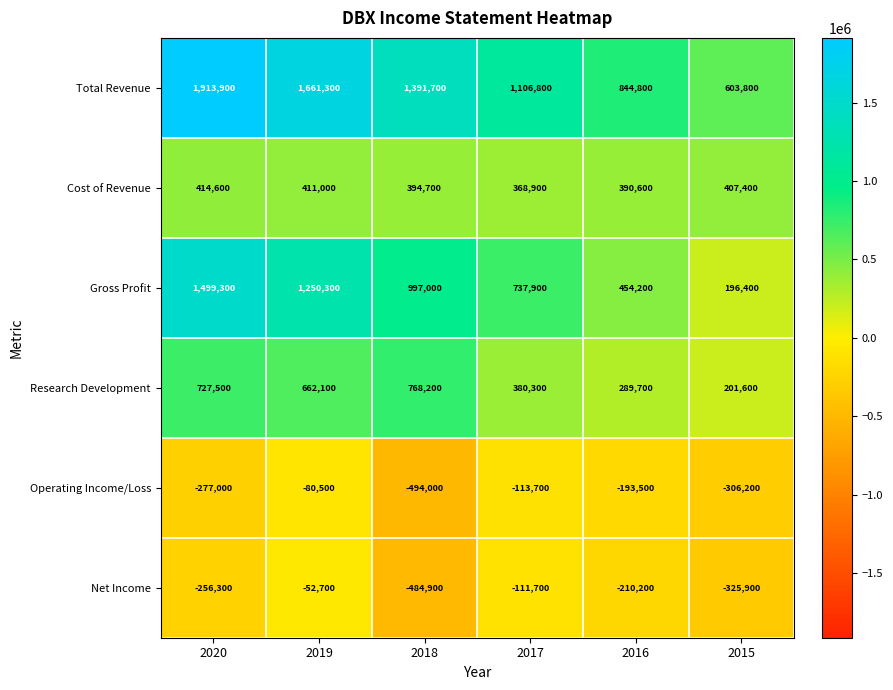

What is the minimum value for Operating Income/Loss?

-494000